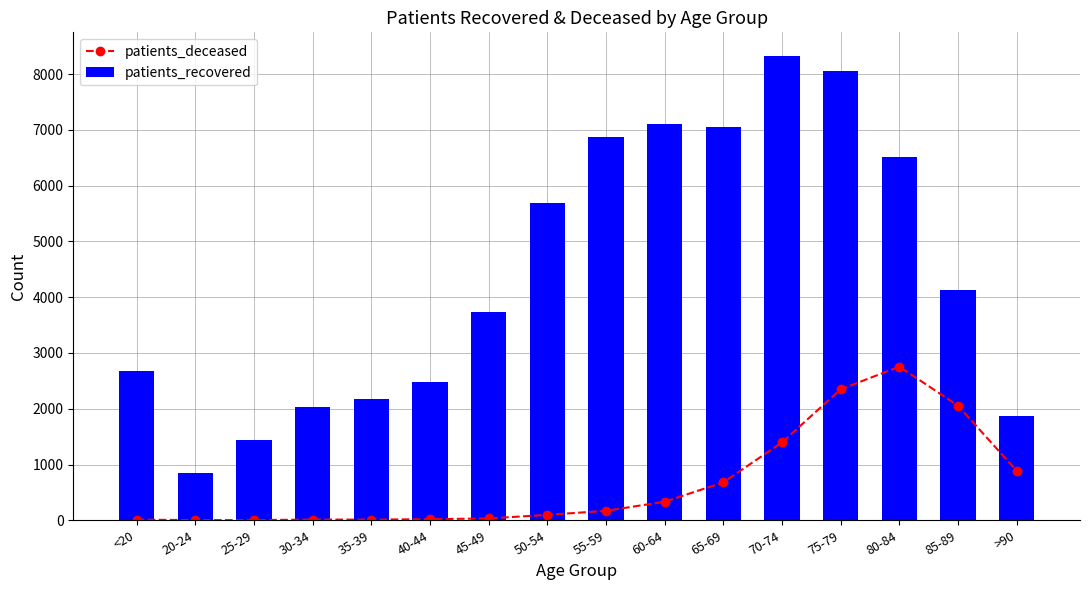

Which has a higher value, 70-74 or 50-54?

70-74